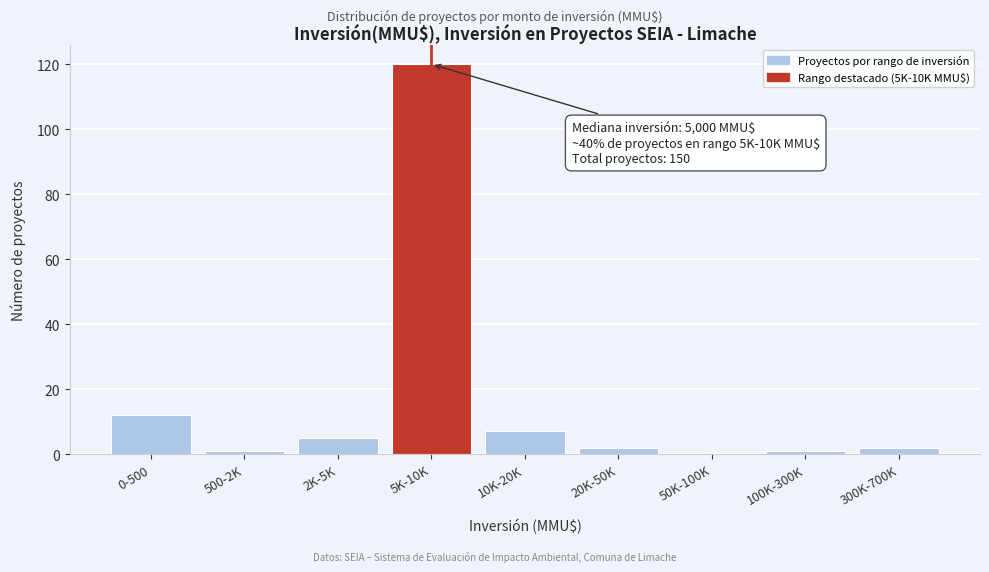

Reading left to right, extract all data points from this chart.

0-500=12	500-2K=1	2K-5K=5	5K-10K=120	10K-20K=7	20K-50K=2	50K-100K=0	100K-300K=1	300K-700K=2